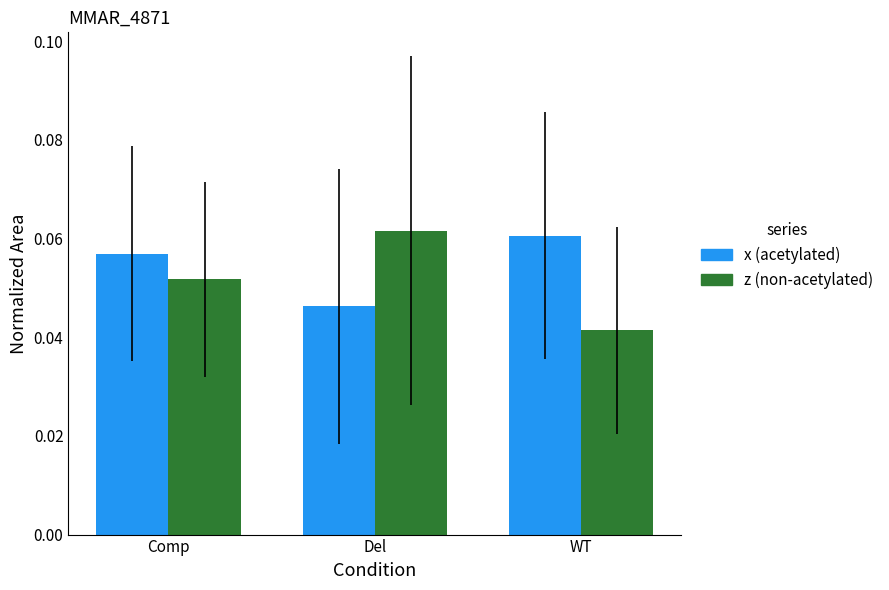

Is the value of x (acetylated) at Del greater than the value of z (non-acetylated) at Del?

No